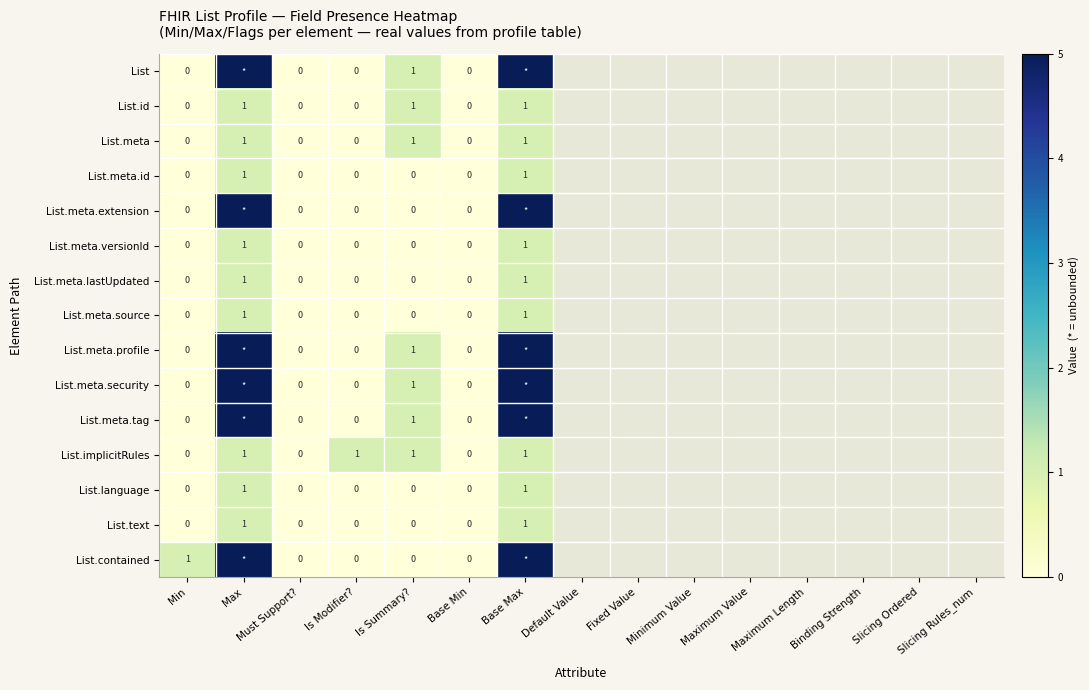

Is the value of List.implicitRules at Max greater than the value of List.meta.extension at Is Modifier??

Yes